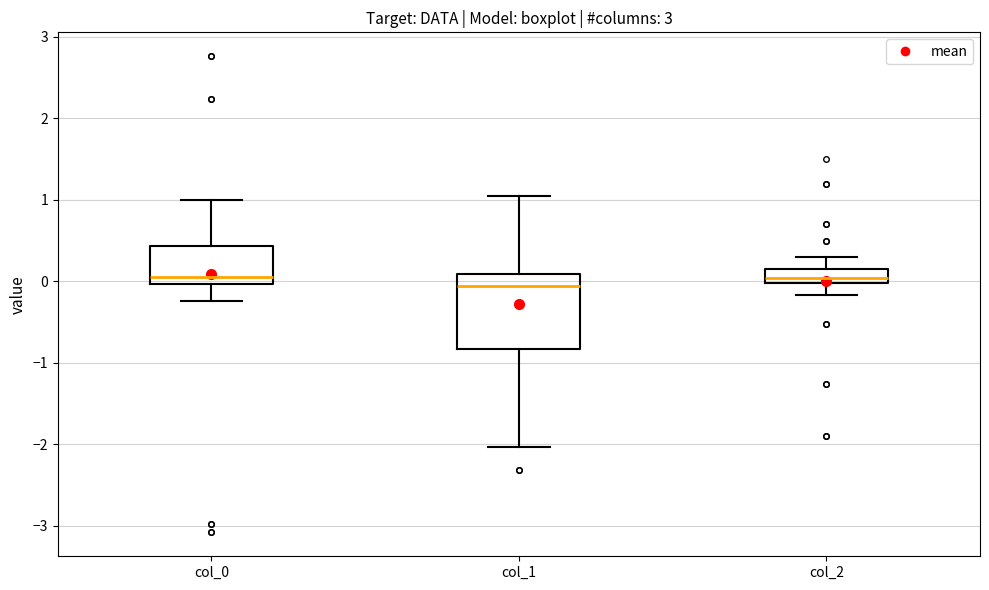

Which box's median line is the lowest?

col_1